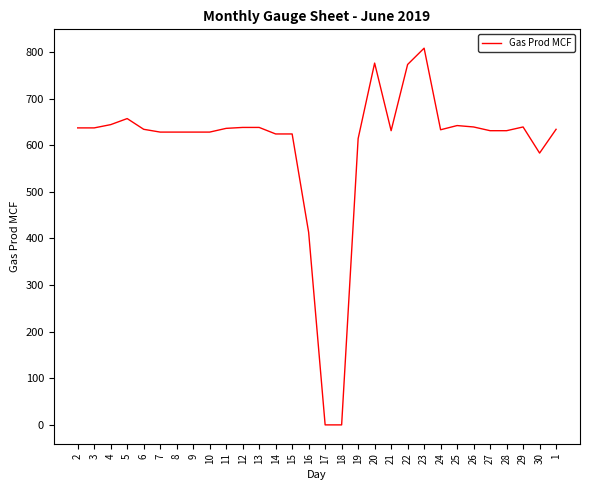

Between 5 and 20, which is larger?

20